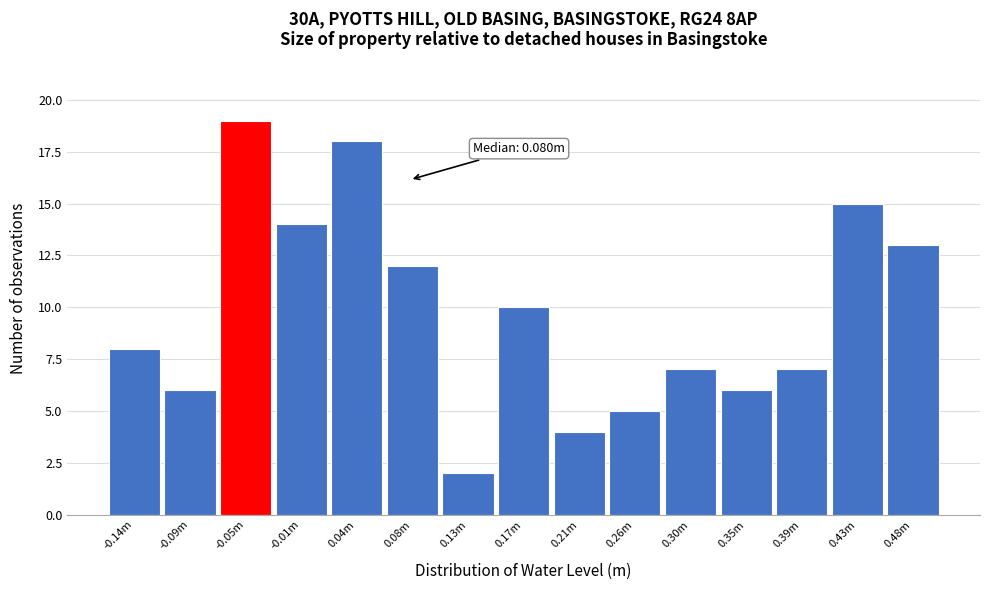

Reading left to right, extract all data points from this chart.

-0.14m=8	-0.09m=6	-0.05m=19	-0.01m=14	0.04m=18	0.08m=12	0.13m=2	0.17m=10	0.21m=4	0.26m=5	0.30m=7	0.35m=6	0.39m=7	0.43m=15	0.48m=13